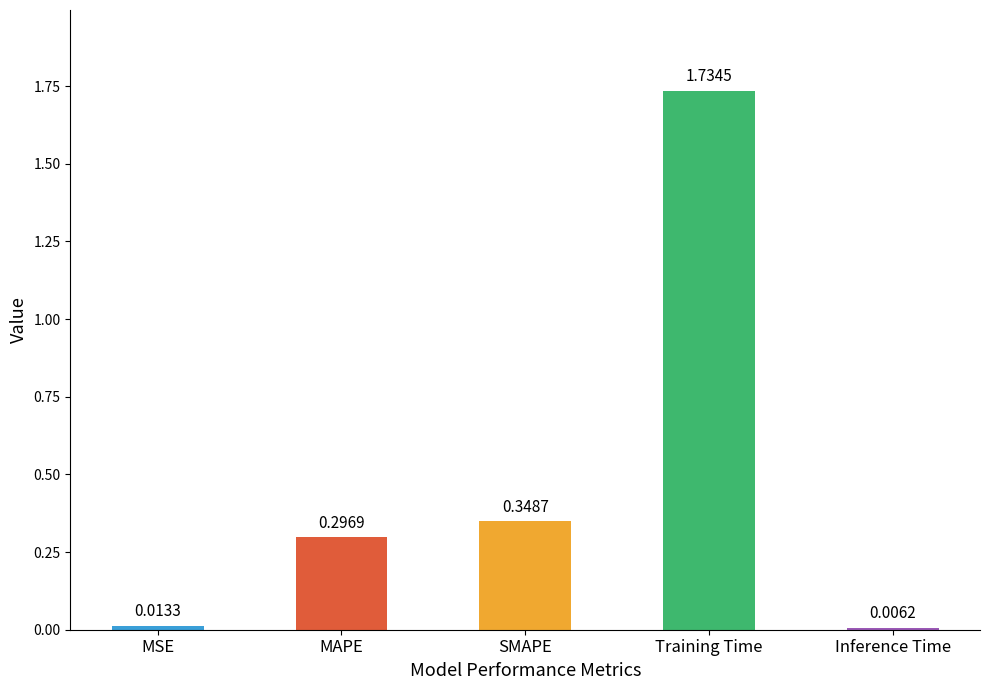

What position from the right is Inference Time?

1